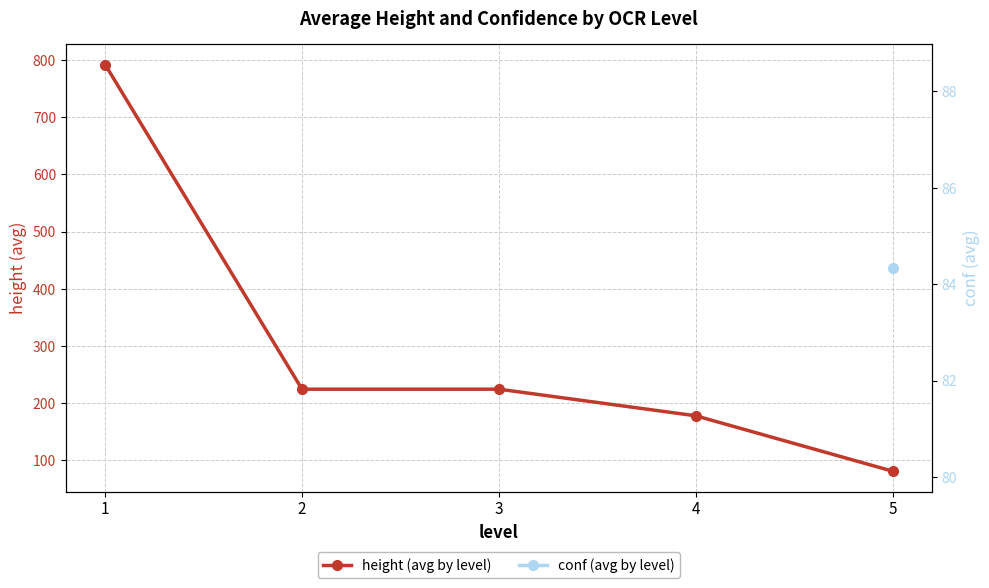

At which category does the chart reach its minimum across all series?

5